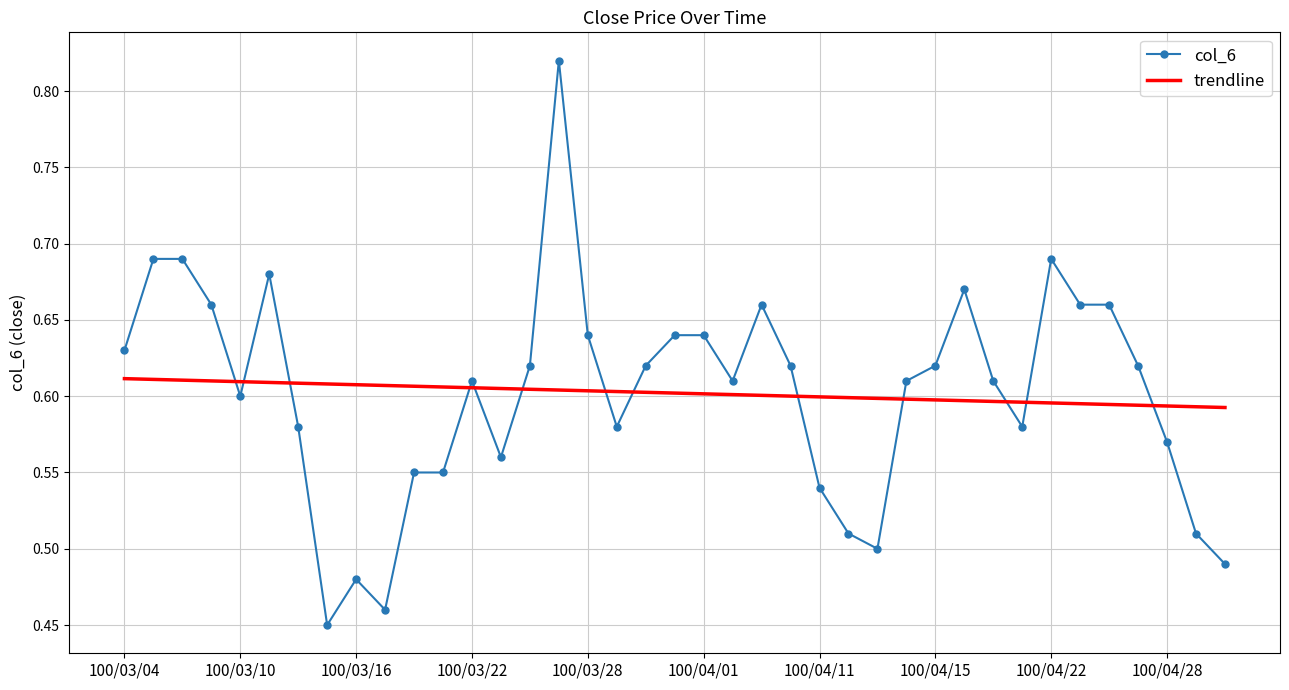

How many trendline values are between 0 and 1?

39